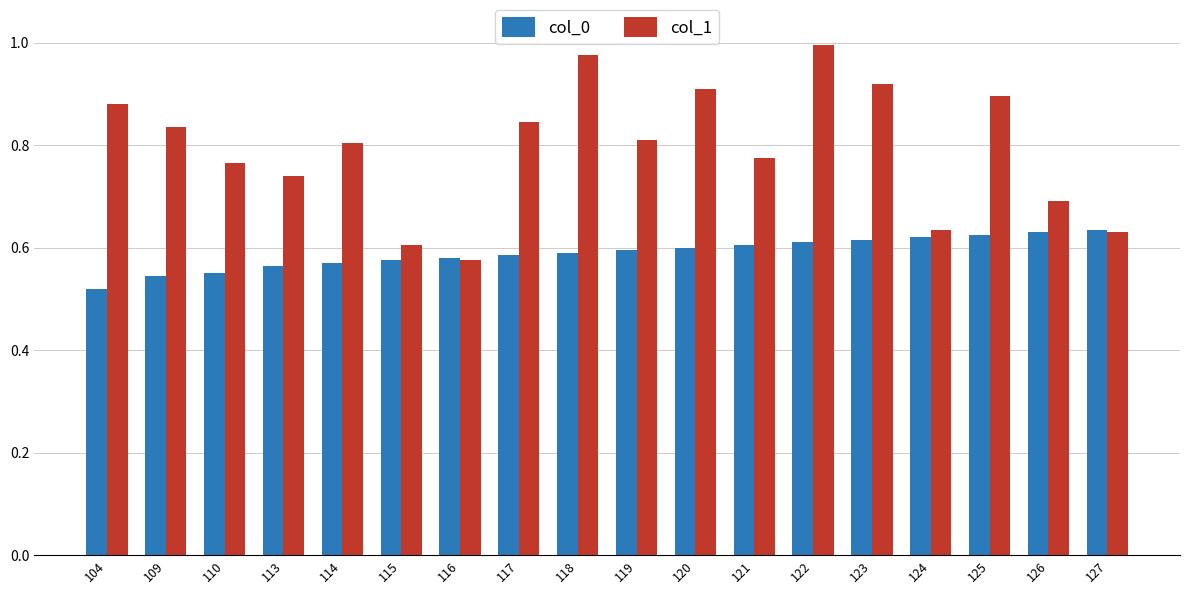

The value of col_0 at 118 is 0.6. True or false?

True